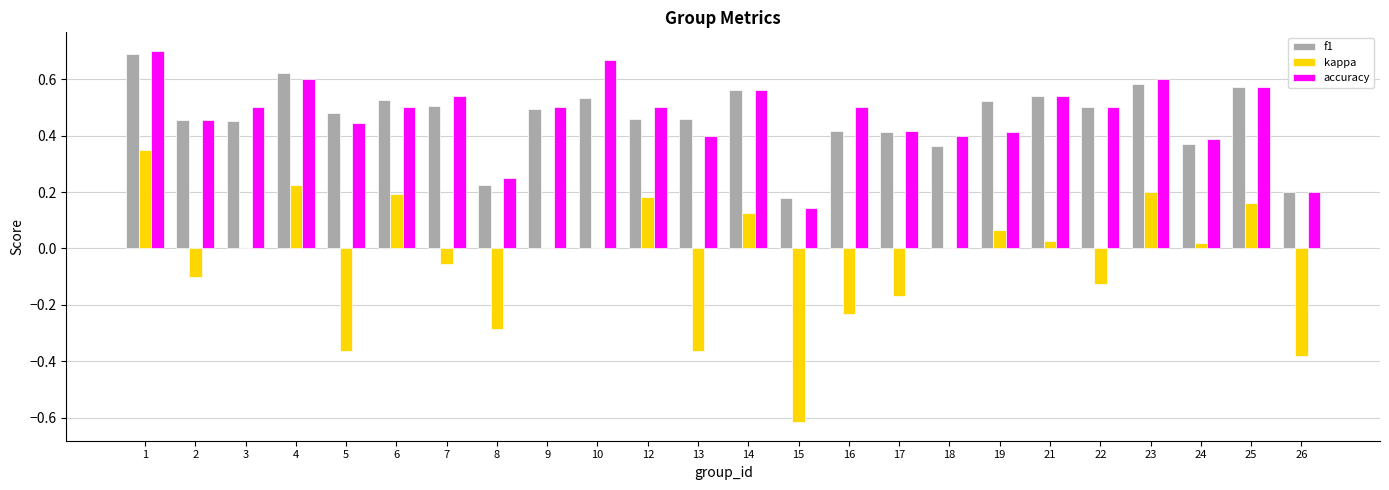

What are all the series names shown in the legend?

f1, kappa, accuracy